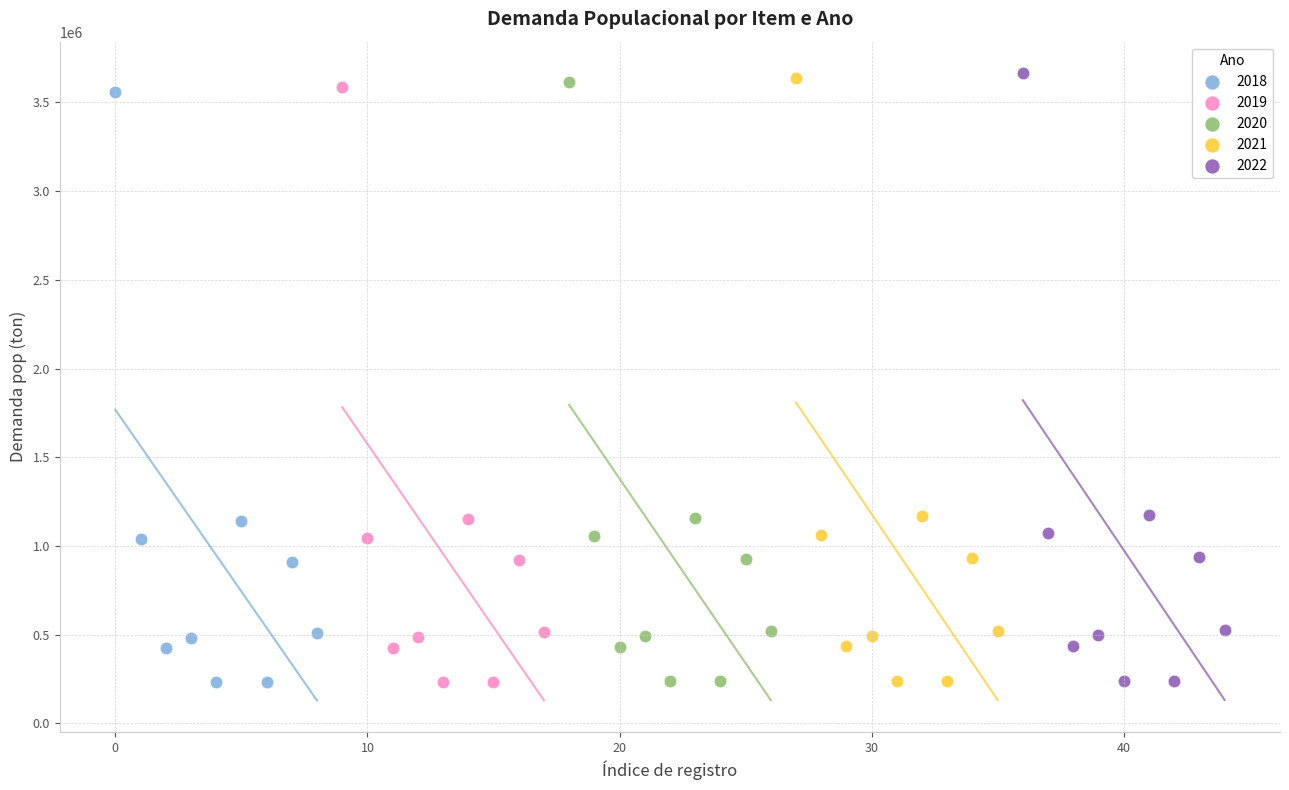

Which series has the widest spread of Y values?

2022